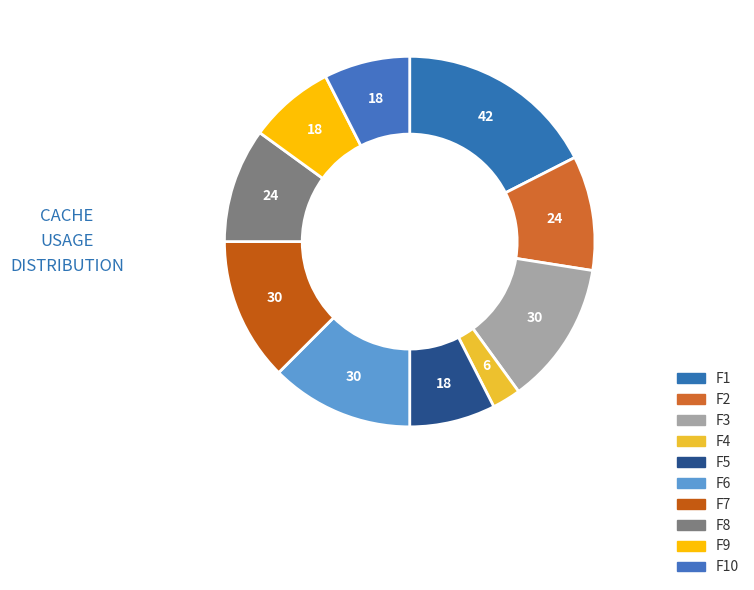

How many slices are in this pie chart?

10